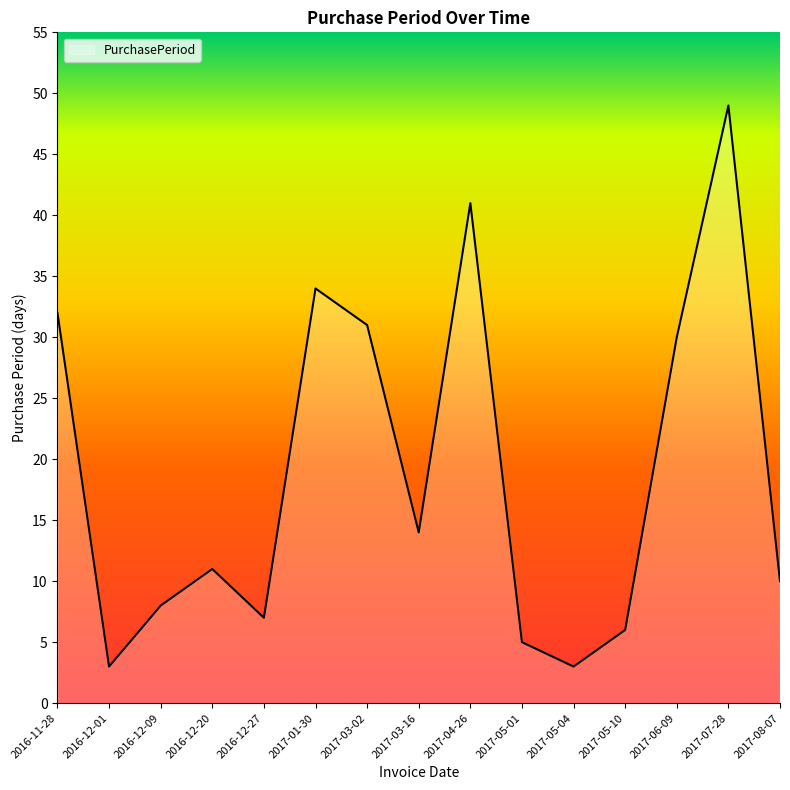

Approximately how many times larger is the value at 2016-12-09 compared to 2017-03-16?

0.6